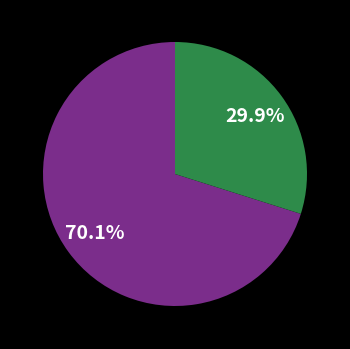

Does any single category account for the majority?

Yes